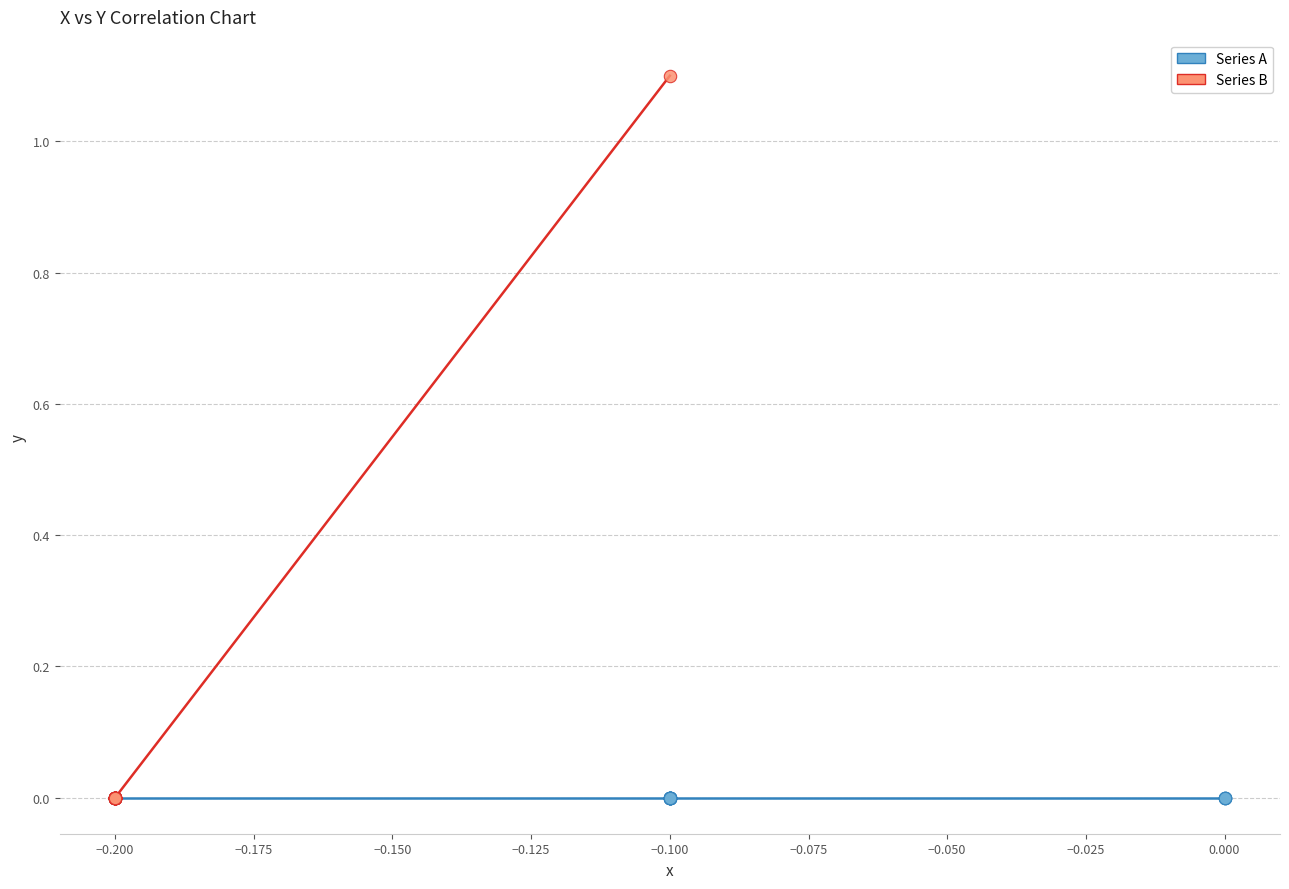

Which series contains the highest Y value?

Series B